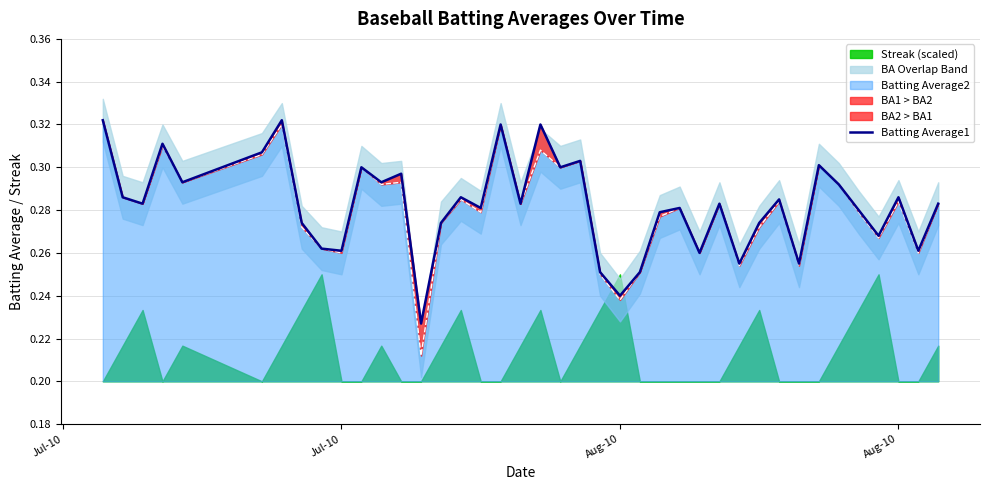

Does the chart display data point markers on the line(s)?

No